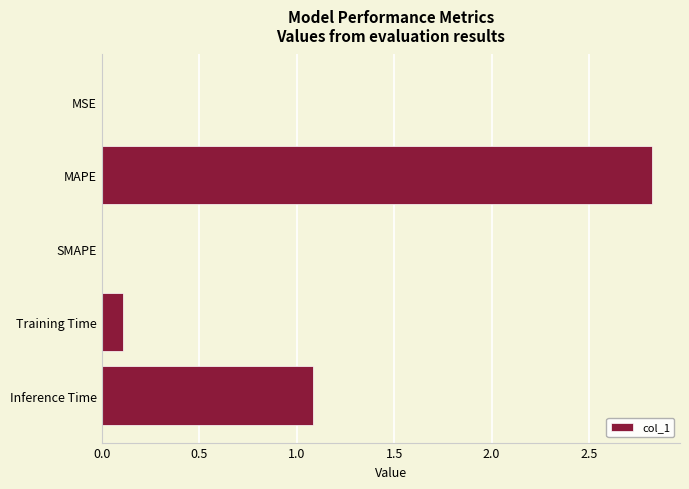

The chart shows a value of 1.8 at SMAPE. True or false?

False